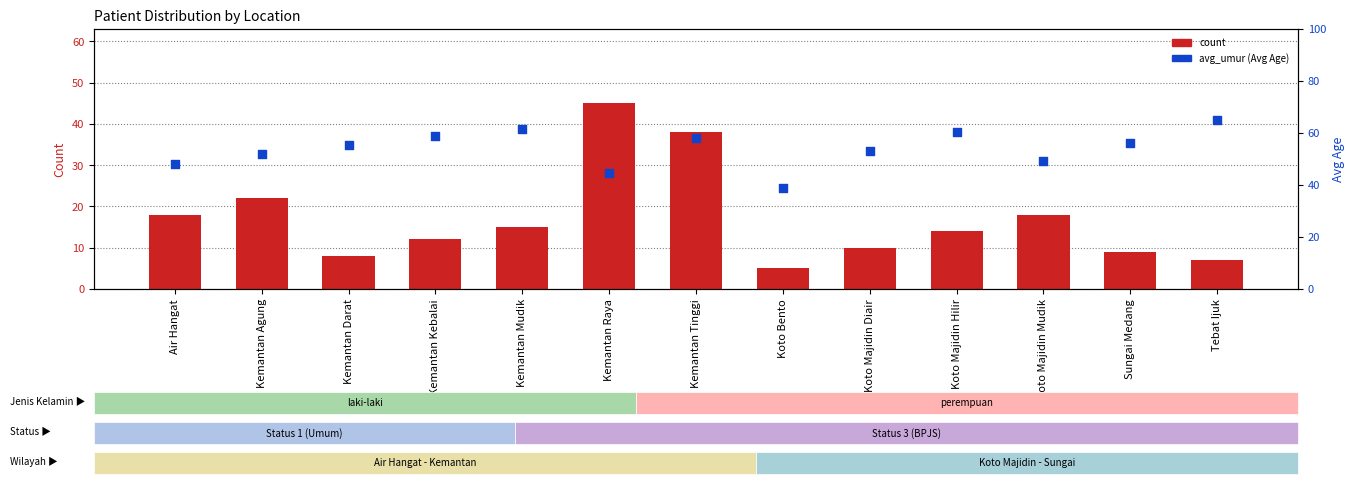

At which category is the sum across all series the highest?

Kemantan Tinggi